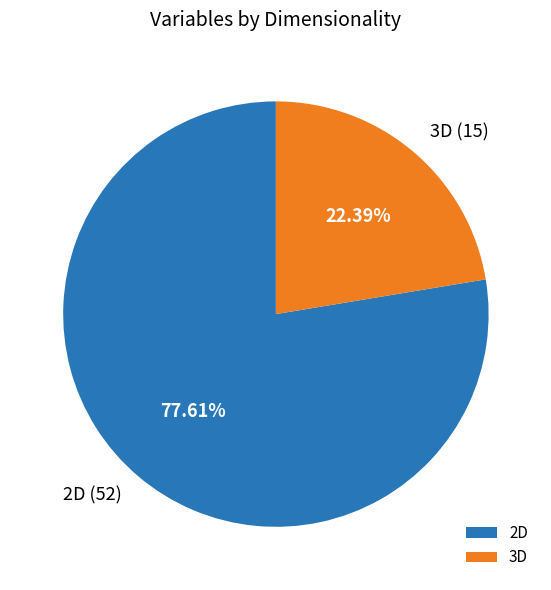

To the nearest percent, what portion does 2D represent?

78%